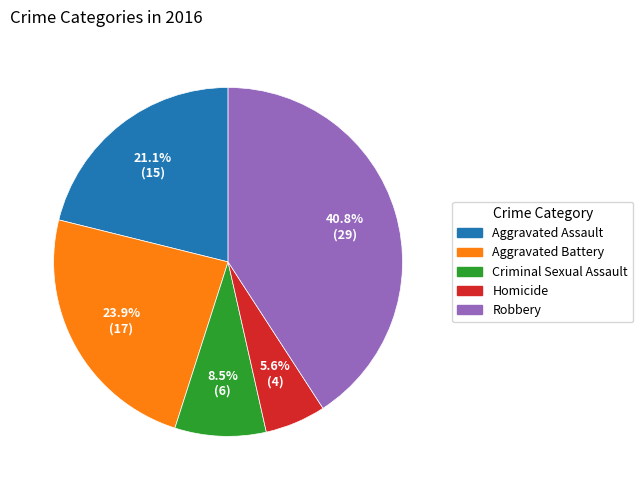

What is the largest slice in the pie chart?

Robbery